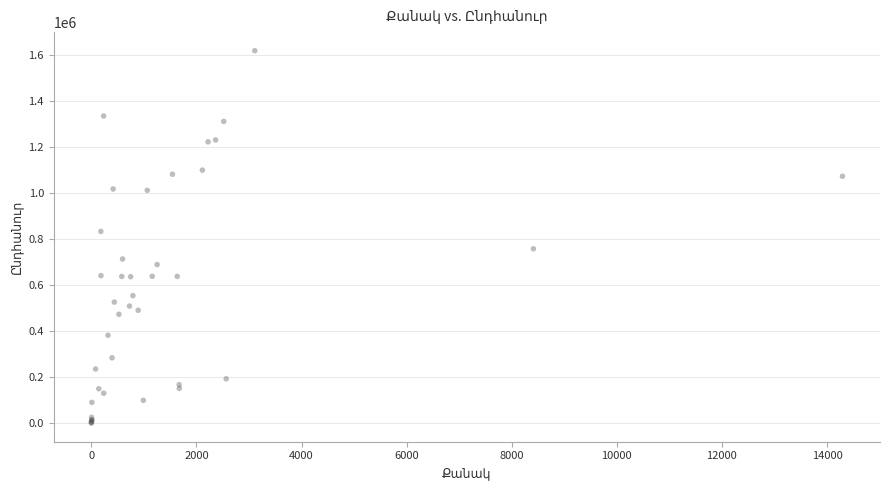

What Y value in the scatter plot is closest to 808600?

832600